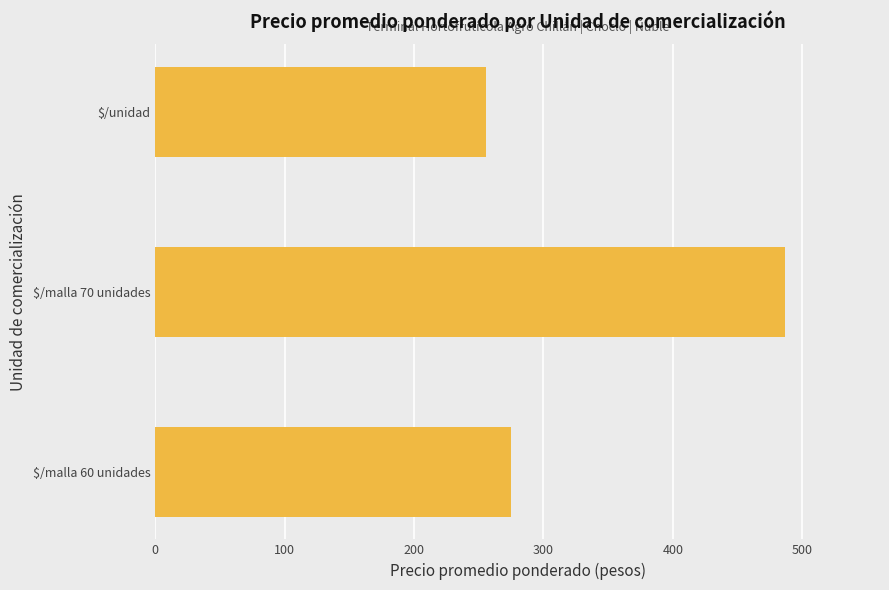

What is the label of the 1st bar from the bottom?

$/malla 60 unidades